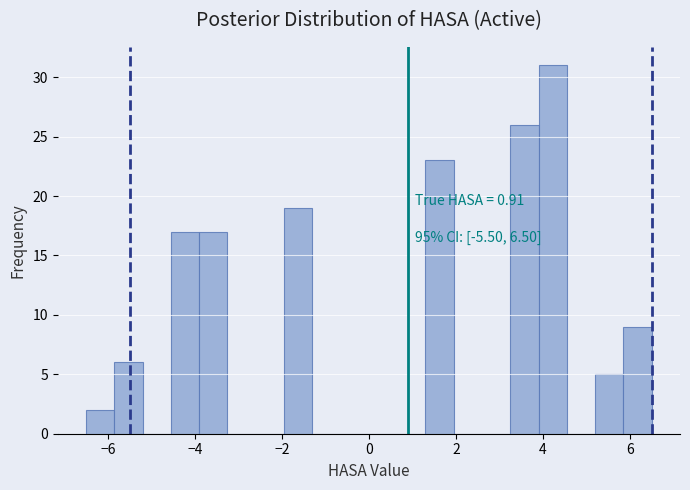

Around what value on the x-axis is the tallest bar? Give the approximate position of its centre, as read against the axis.

4.2